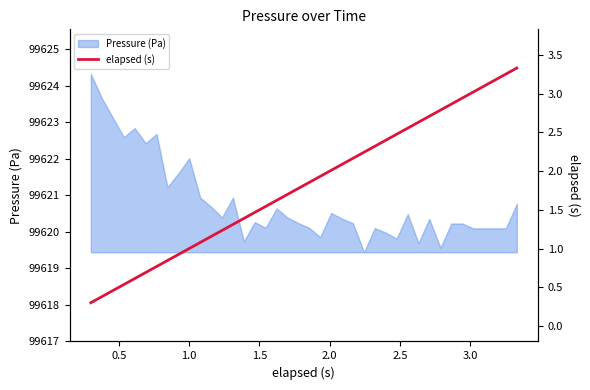

What is the lowest value of the Pressure (Pa) series?

99619.4